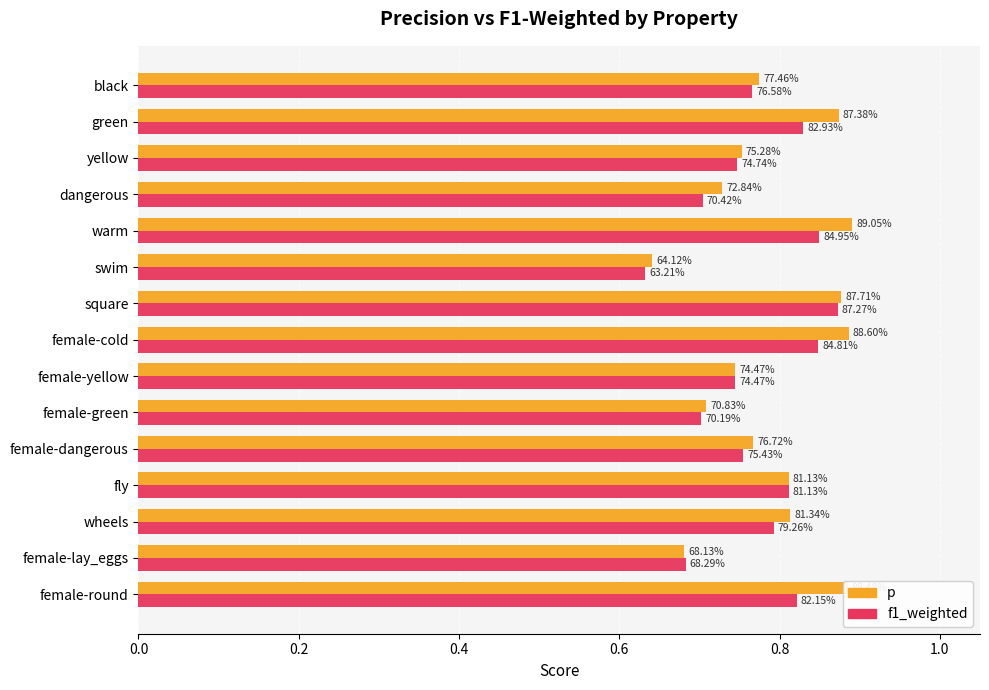

What are all the series names shown in the legend?

p, f1_weighted